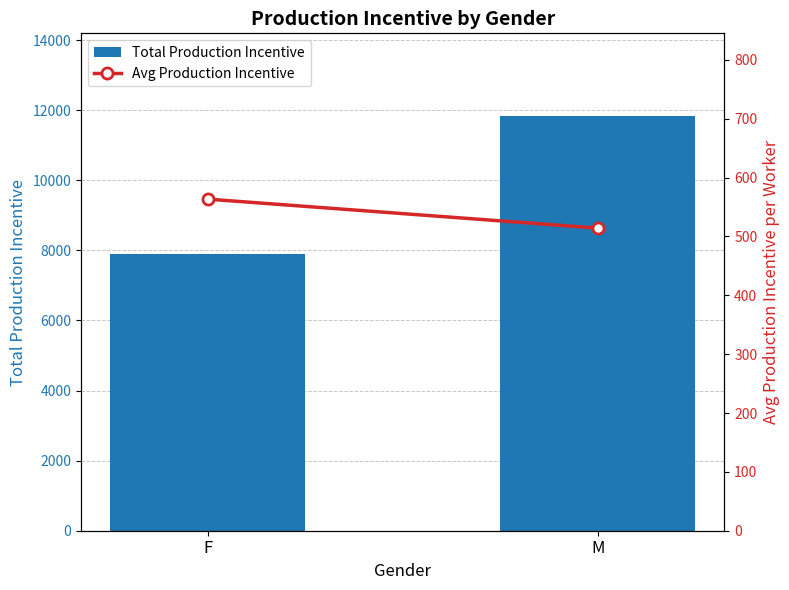

Reading left to right, what are all the values shown in this chart?

Total Production Incentive: F=7889.0	M=11828.0
Avg Production Incentive: F=563.5	M=514.3